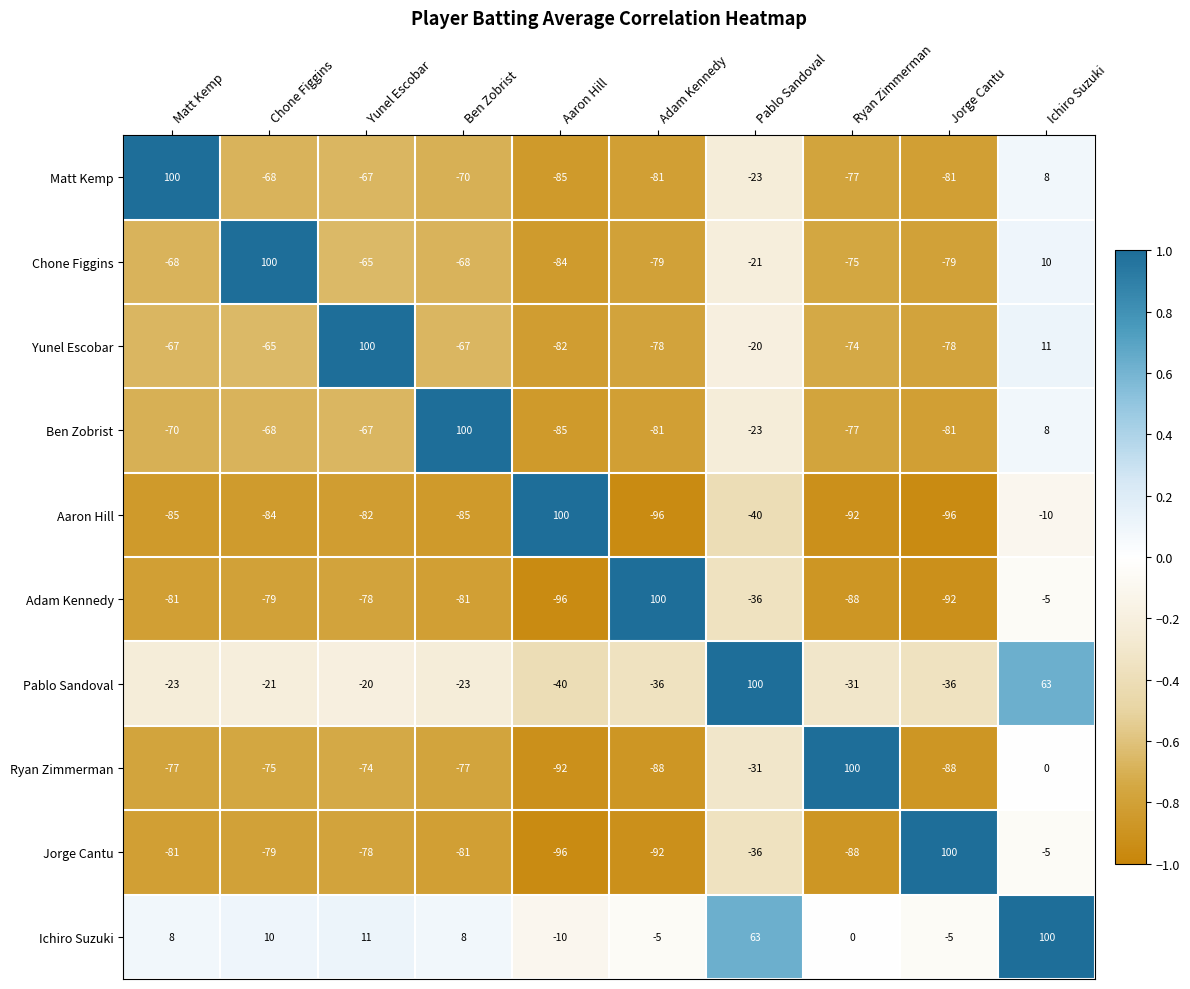

What is the difference between the Ryan Zimmerman values at Yunel Escobar and Ichiro Suzuki?

74